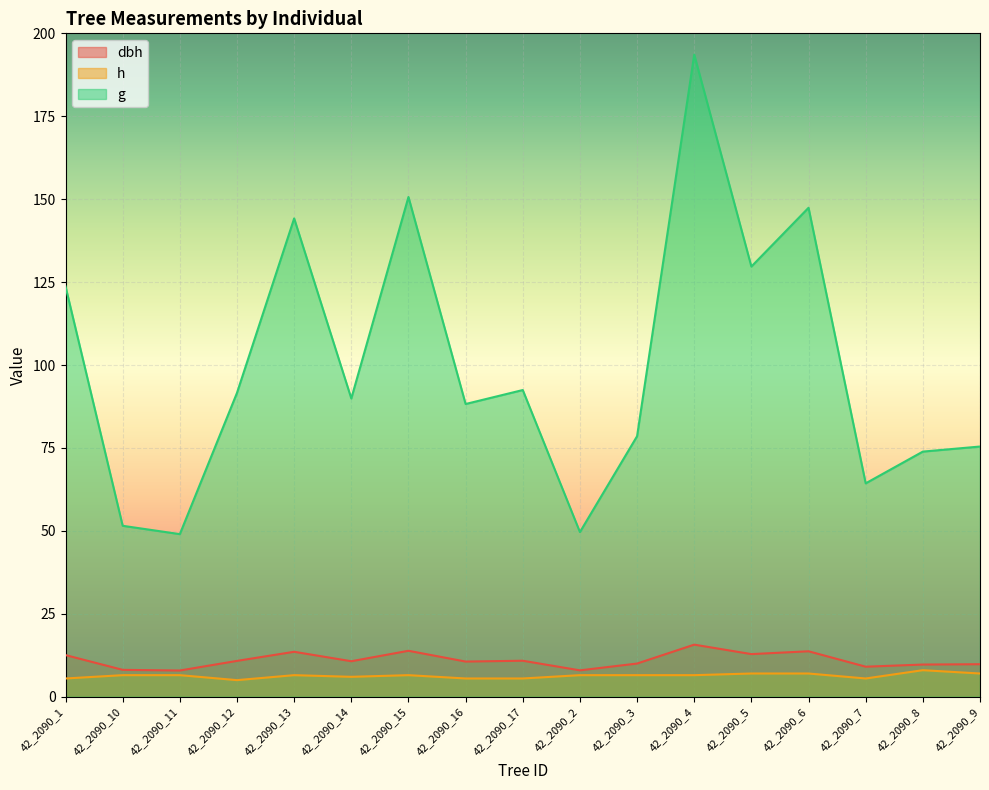

At which label is g closest to 121?

42_2090_1